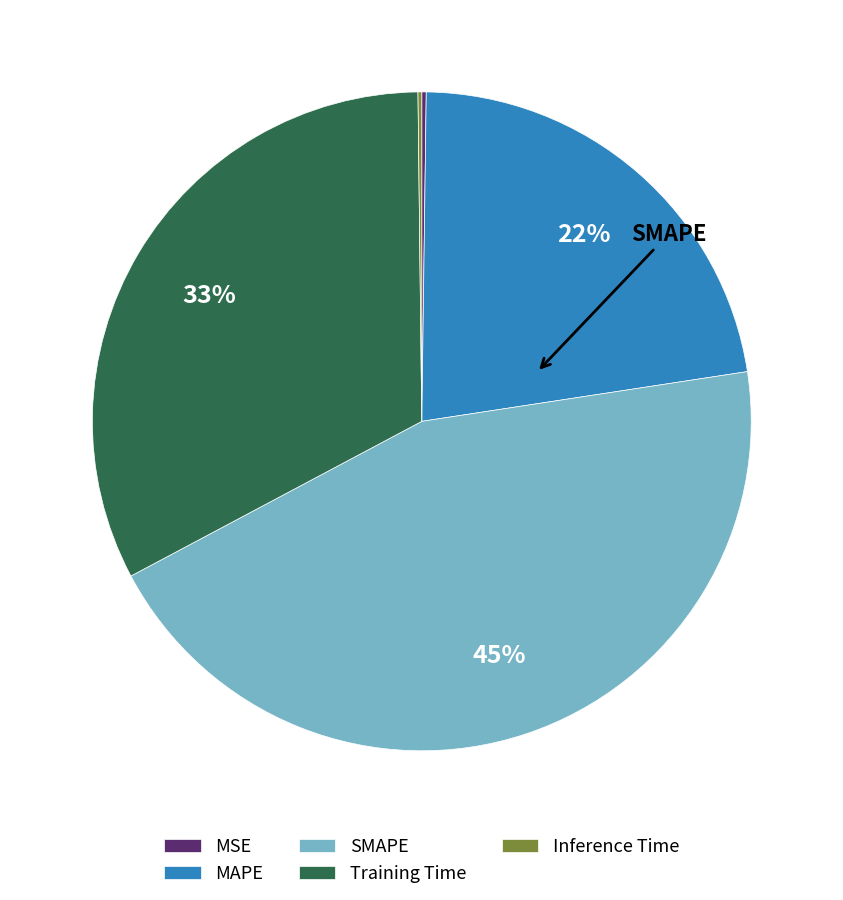

Is it true that Training Time is 33% of the pie?

True